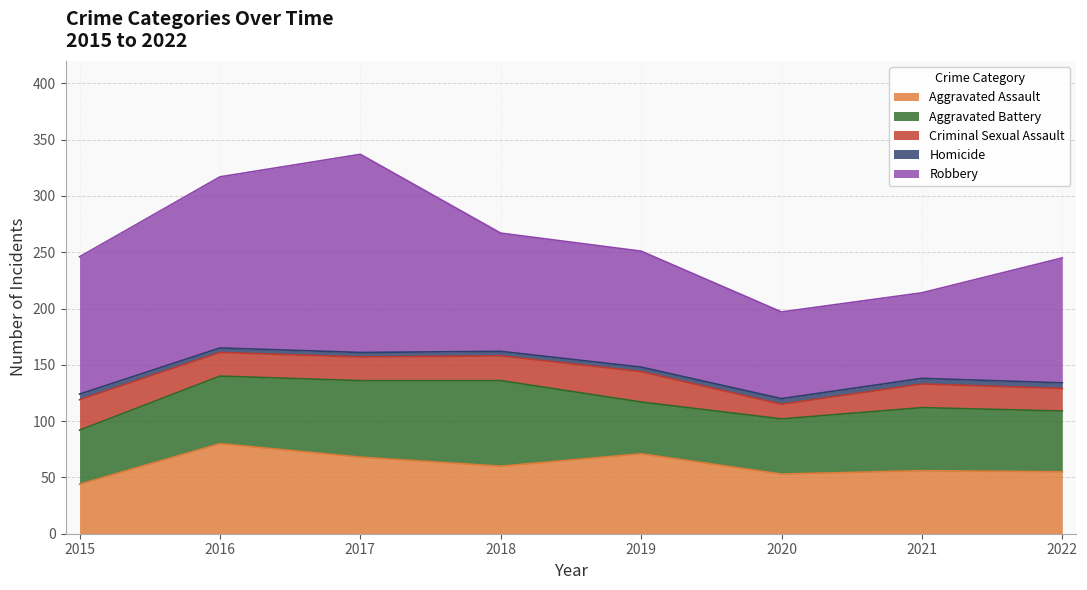

Where is the first local minimum for Aggravated Battery?

2019